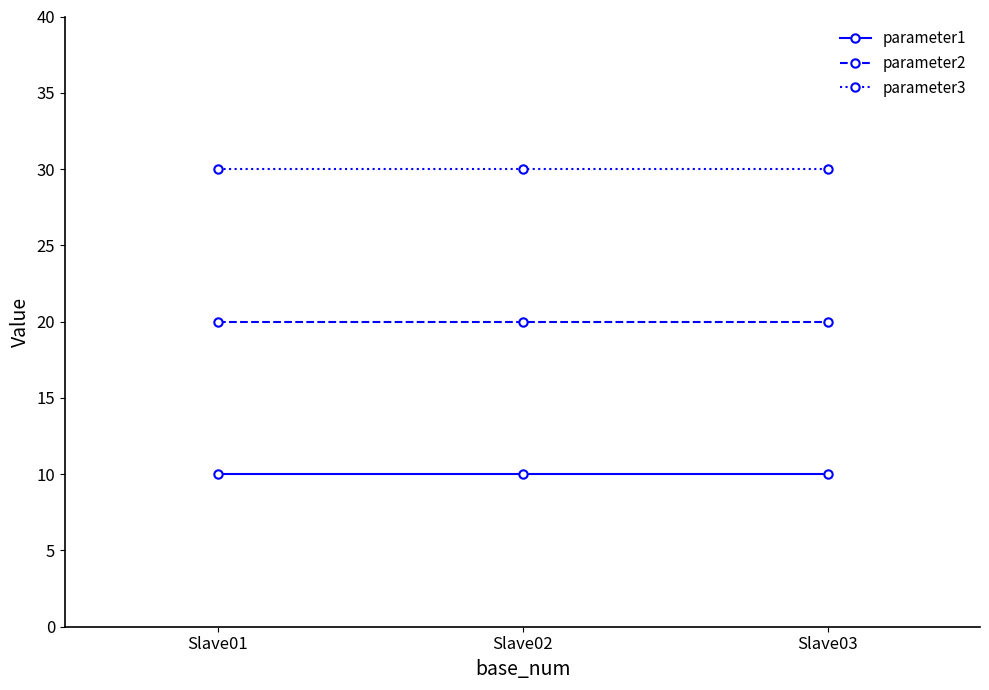

What is the maximum value shown in the chart?

30